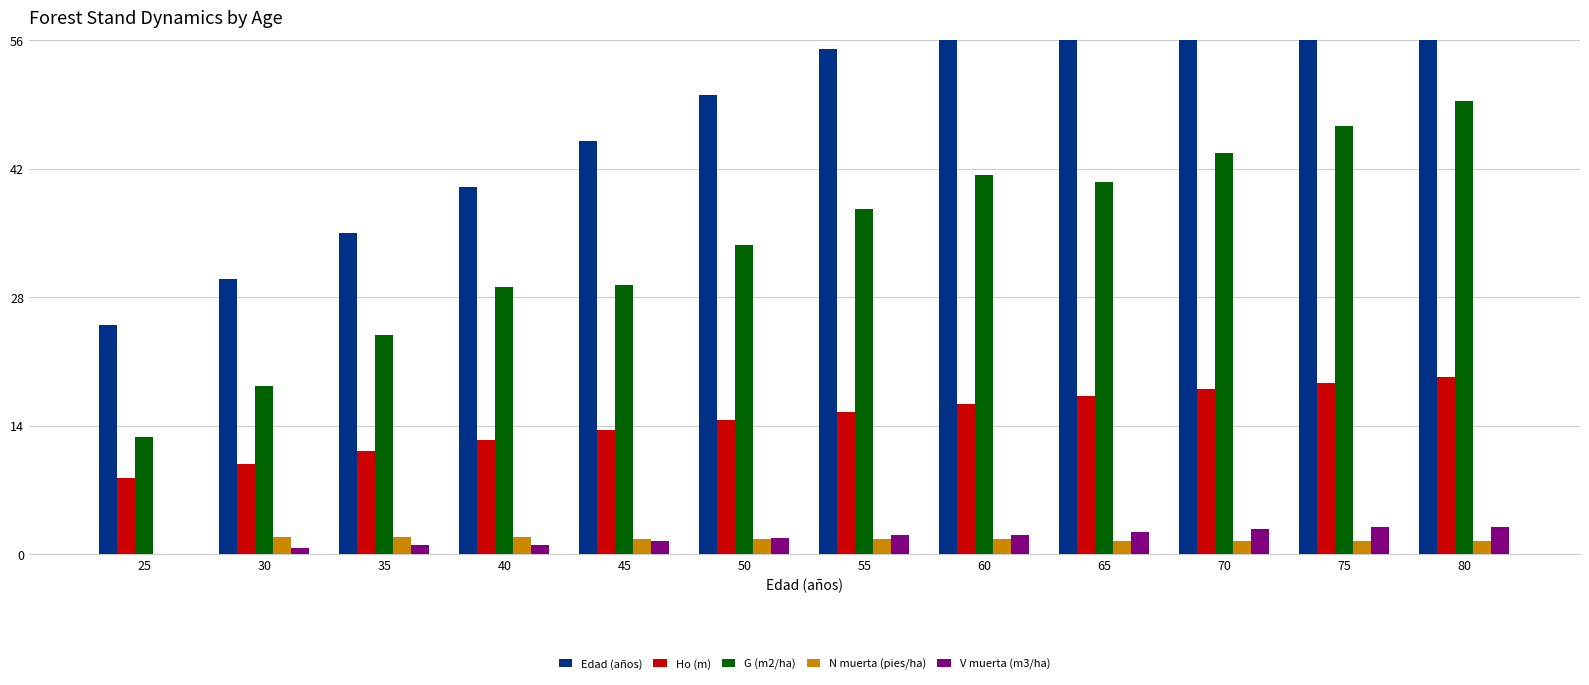

How many bars are there in total?

60